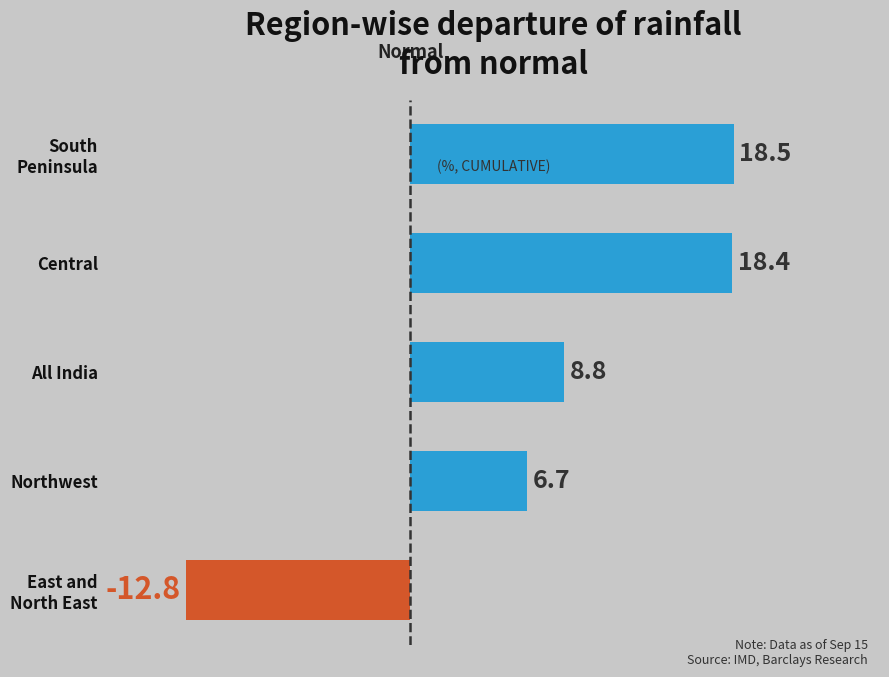

Where is the data nearest to the value 2?

Northwest